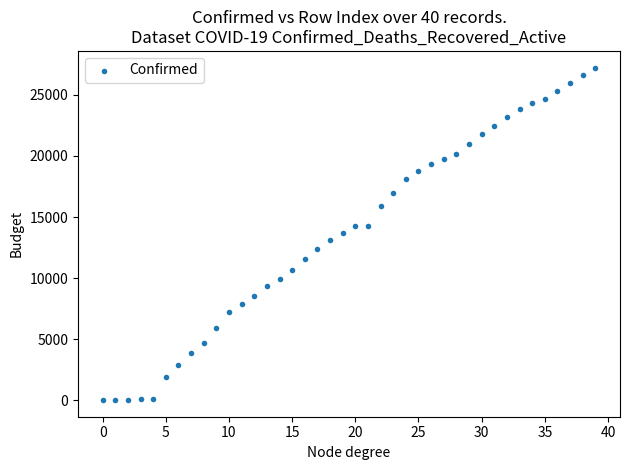

What is the range of Y values (max minus min)?

27213